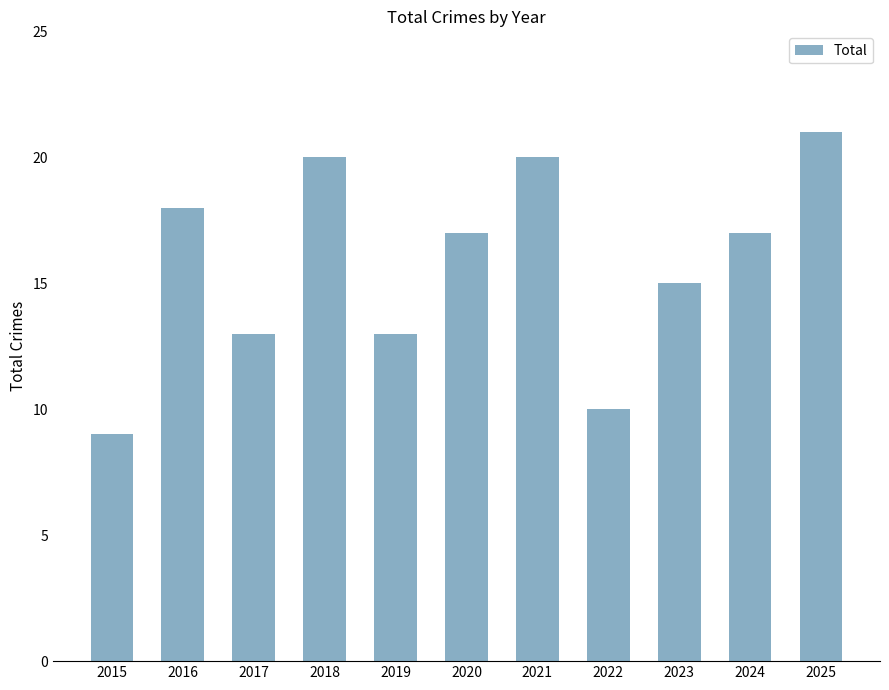

What is the average value?

16